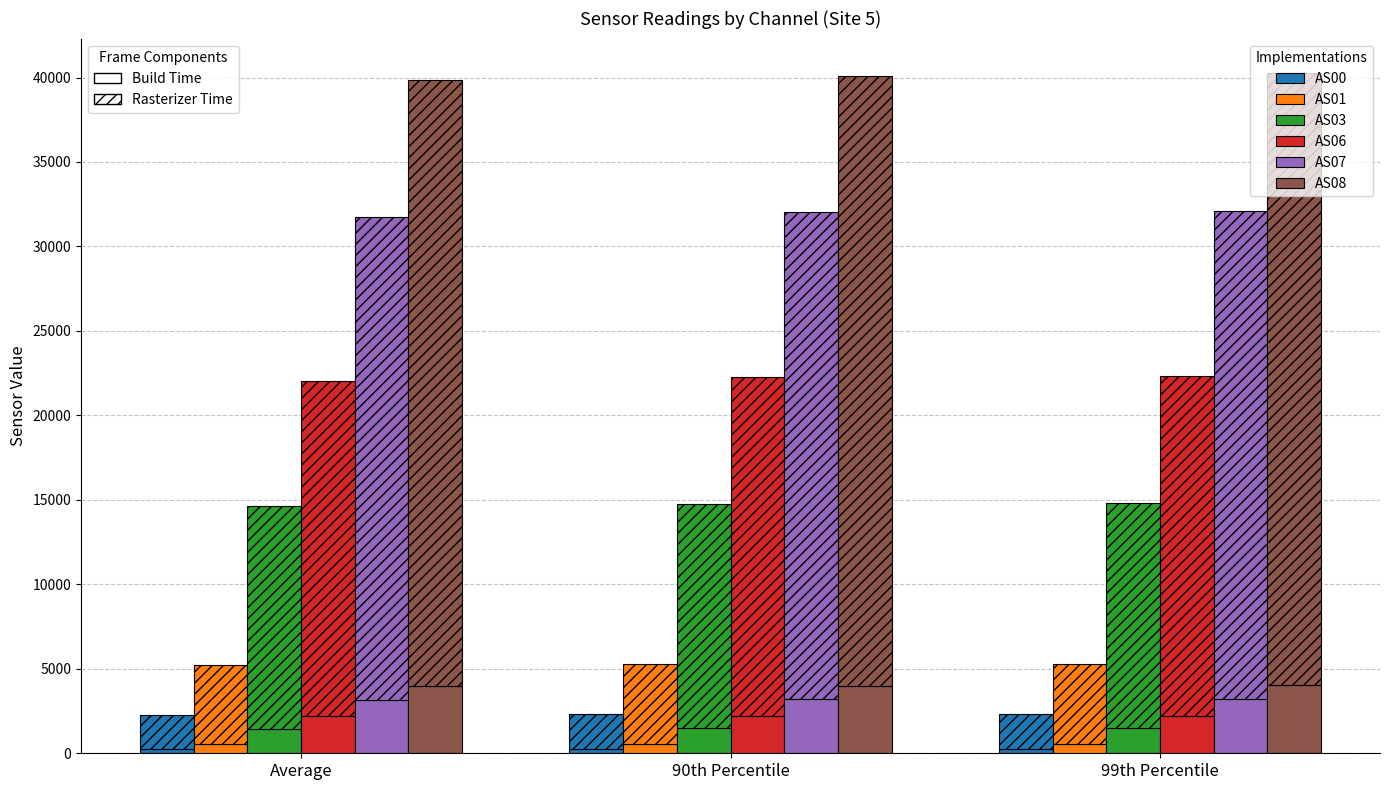

How many data points in AS00 are above 2068?

2